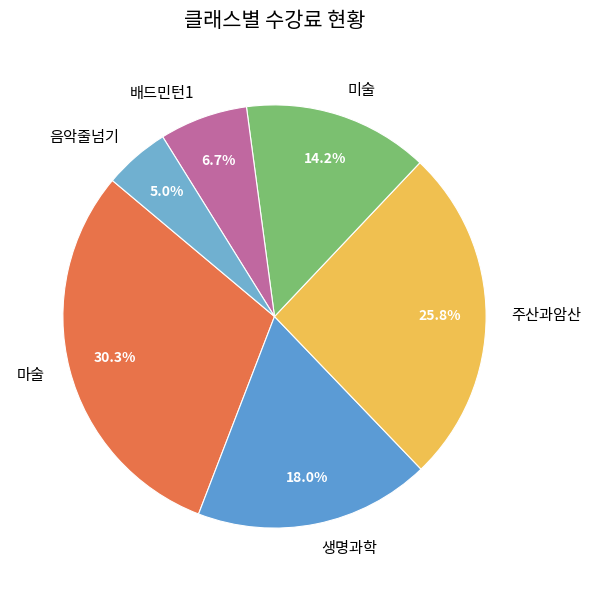

What percentage is NOT represented by 마술?

69.7%